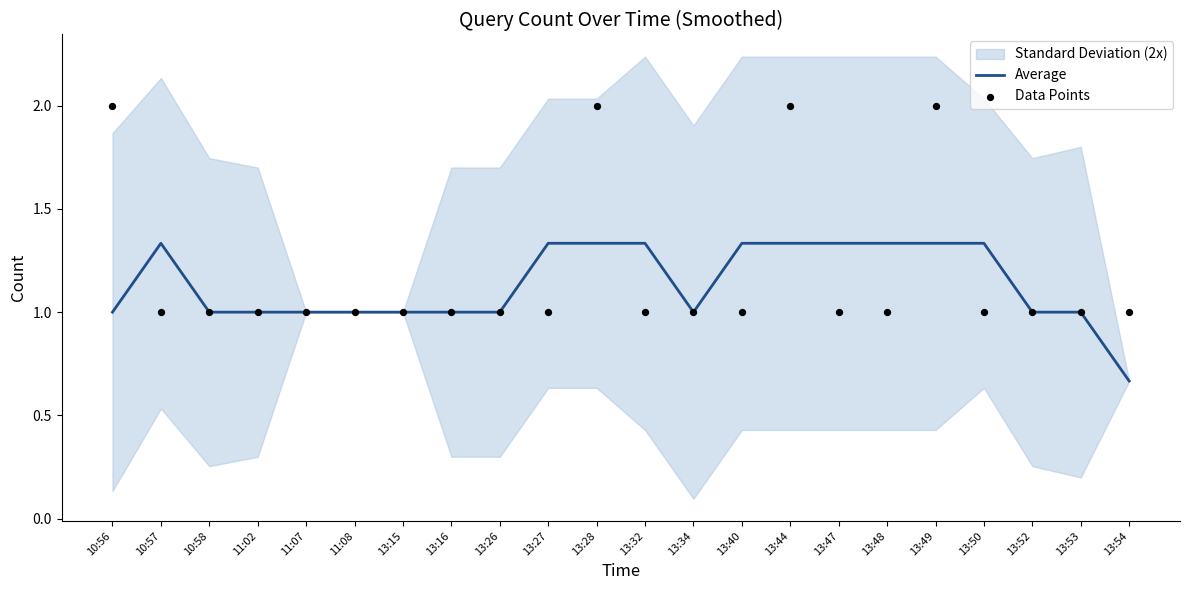

Which series reaches the minimum Y coordinate?

Average